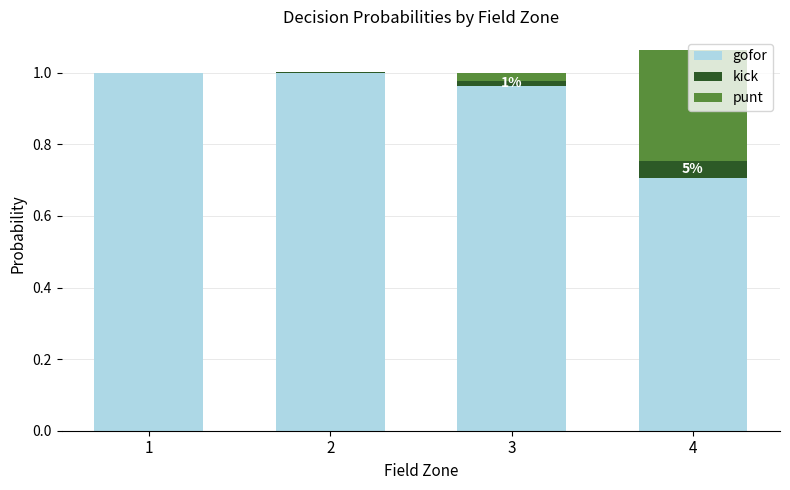

How many series are shown in this chart?

3